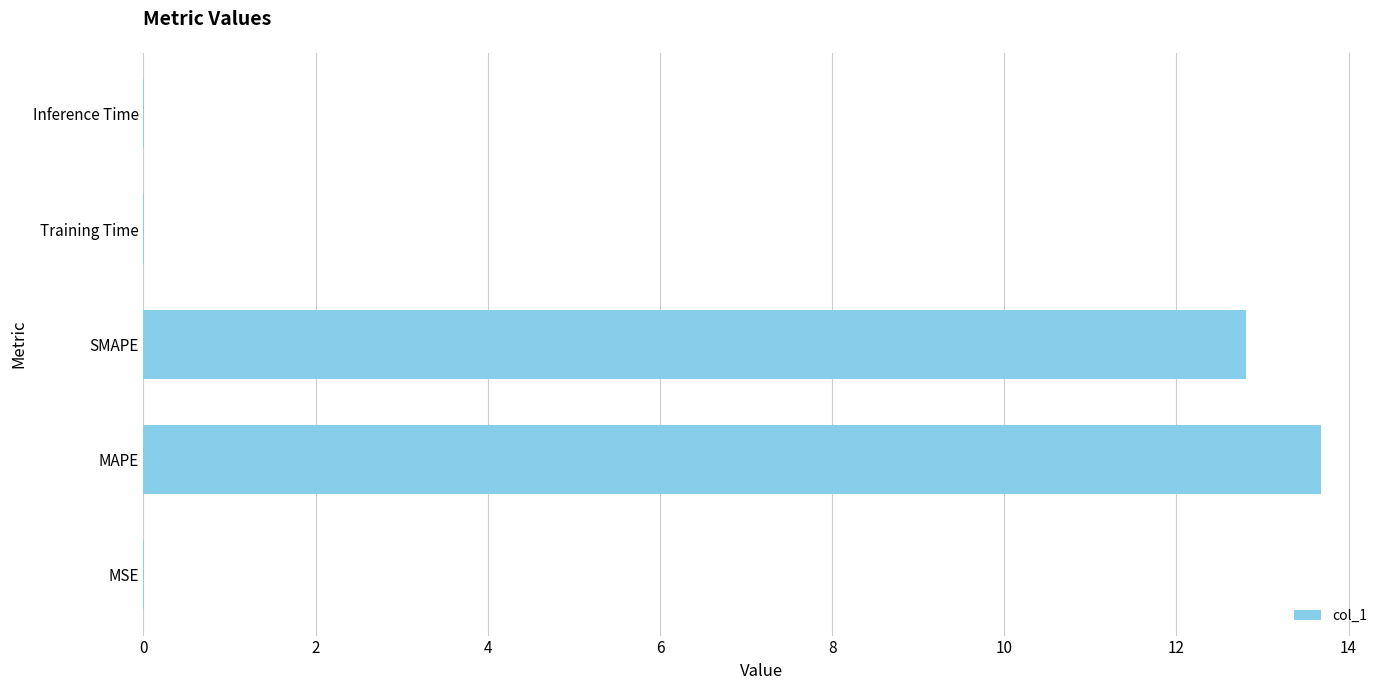

At which category does the chart reach its peak across all series?

MAPE